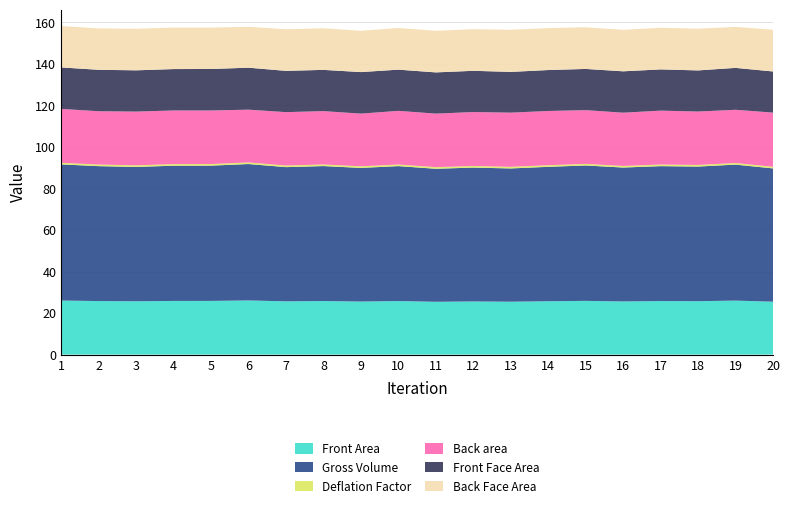

Reading left to right, extract all data points from this chart.

Front Area: 1=26.0	2=25.8	3=25.7	4=25.8	5=25.8	6=26.1	7=25.6	8=25.8	9=25.5	10=25.8	11=25.4	12=25.6	13=25.5	14=25.7	15=25.9	16=25.6	17=25.8	18=25.7	19=26.0	20=25.5
Gross Volume: 1=65.6	2=65.0	3=64.7	4=65.1	5=65.1	6=65.7	7=64.6	8=65.0	9=64.4	10=65.0	11=64.1	12=64.5	13=64.2	14=64.7	15=65.2	16=64.5	17=65.0	18=64.8	19=65.5	20=64.2
Deflation Factor: 1=0.8	2=0.8	3=0.8	4=0.8	5=0.8	6=0.8	7=0.8	8=0.8	9=0.8	10=0.8	11=0.8	12=0.8	13=0.8	14=0.8	15=0.8	16=0.8	17=0.8	18=0.8	19=0.8	20=0.8
Back area: 1=26.0	2=25.7	3=25.9	4=25.8	5=25.8	6=25.4	7=25.7	8=25.7	9=25.4	10=25.8	11=25.8	12=26.0	13=26.1	14=26.1	15=25.9	16=25.6	17=26.0	18=25.7	19=25.6	20=26.1
Front Face Area: 1=20.0	2=20.0	3=19.9	4=19.9	5=20.0	6=20.2	7=19.9	8=19.9	9=20.0	10=19.8	11=19.9	12=19.9	13=19.6	14=19.7	15=19.8	16=19.9	17=19.9	18=19.8	19=20.2	20=19.8
Back Face Area: 1=19.9	2=19.9	3=20.0	4=20.0	5=19.9	6=19.7	7=20.0	8=20.0	9=19.9	10=20.1	11=20.1	12=20.1	13=20.3	14=20.2	15=20.1	16=20.0	17=20.1	18=20.1	19=19.7	20=20.1